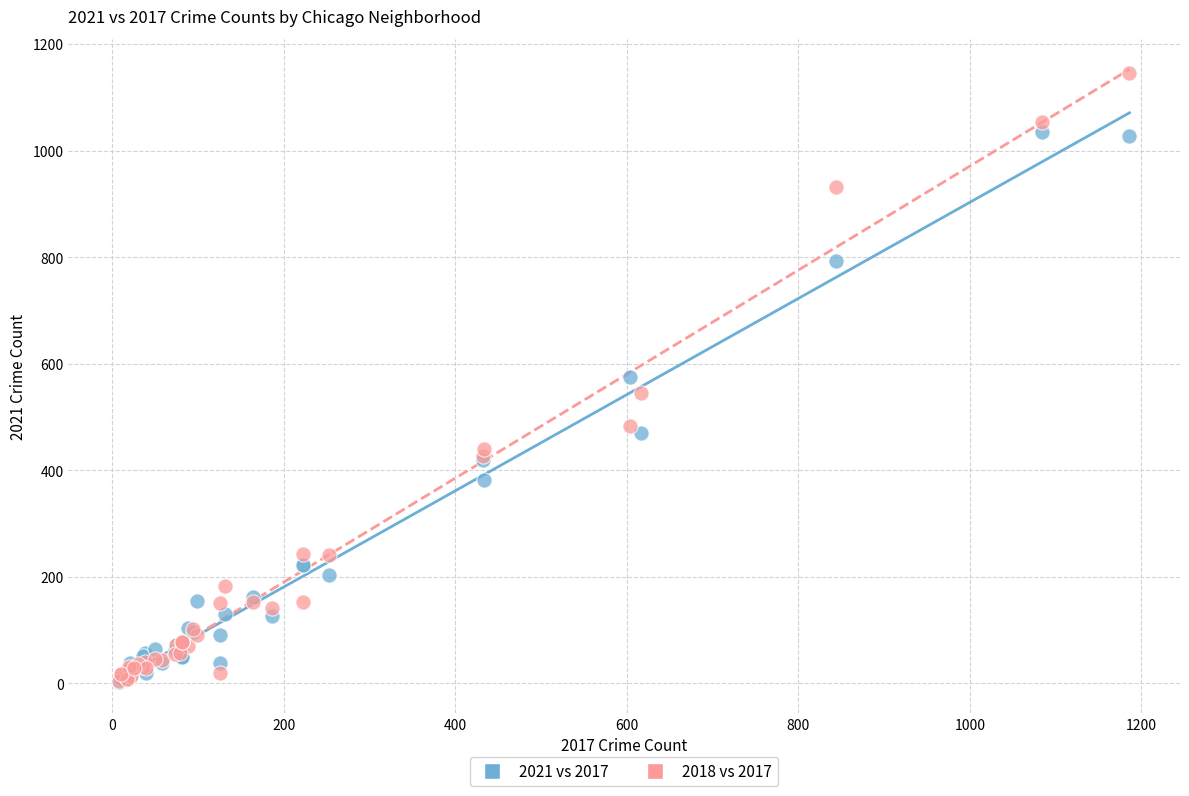

Which series contains the highest Y value?

2018 vs 2017